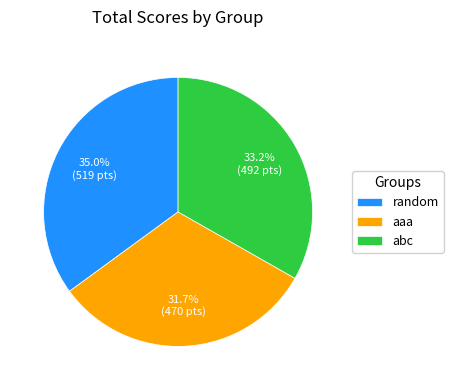

The aaa slice represents 23% of the pie. True or false?

False